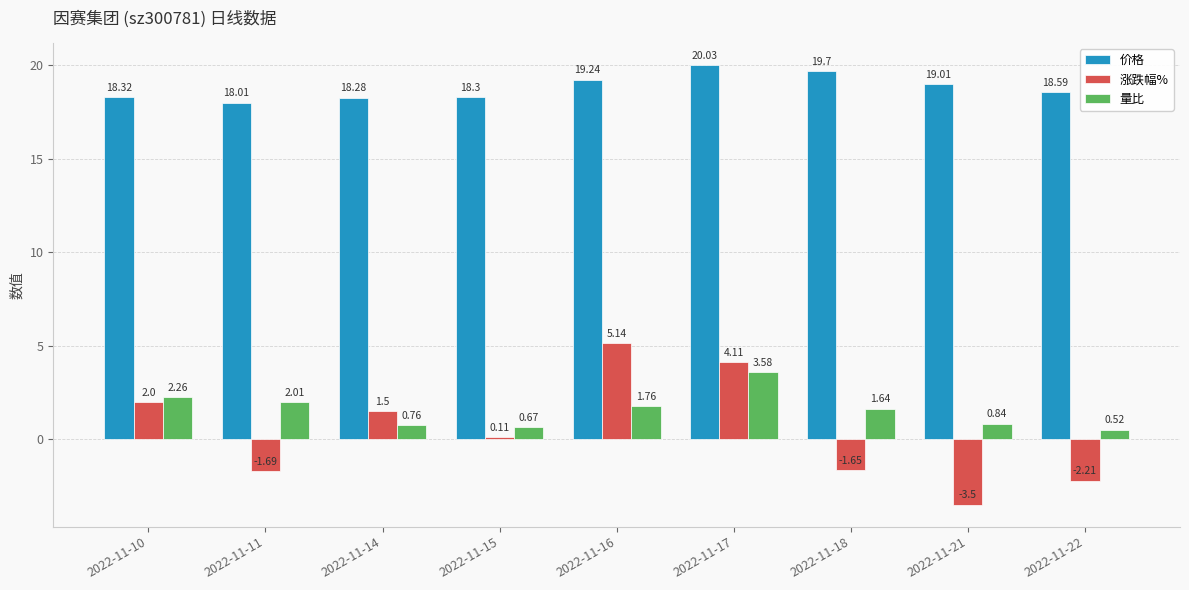

Rank the categories by 涨跌幅% value from highest to lowest.

2022-11-16, 2022-11-17, 2022-11-10, 2022-11-14, 2022-11-15, 2022-11-18, 2022-11-11, 2022-11-22, 2022-11-21